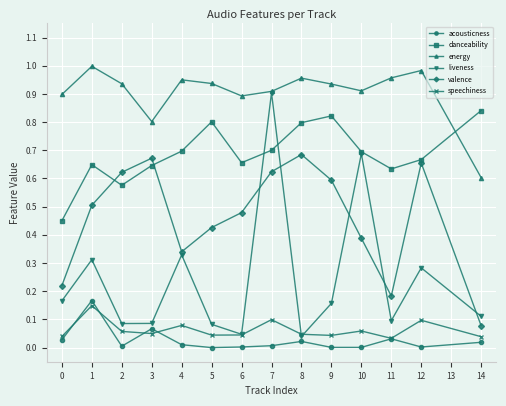

Is it true that valence equals 0.1 at 0?

False